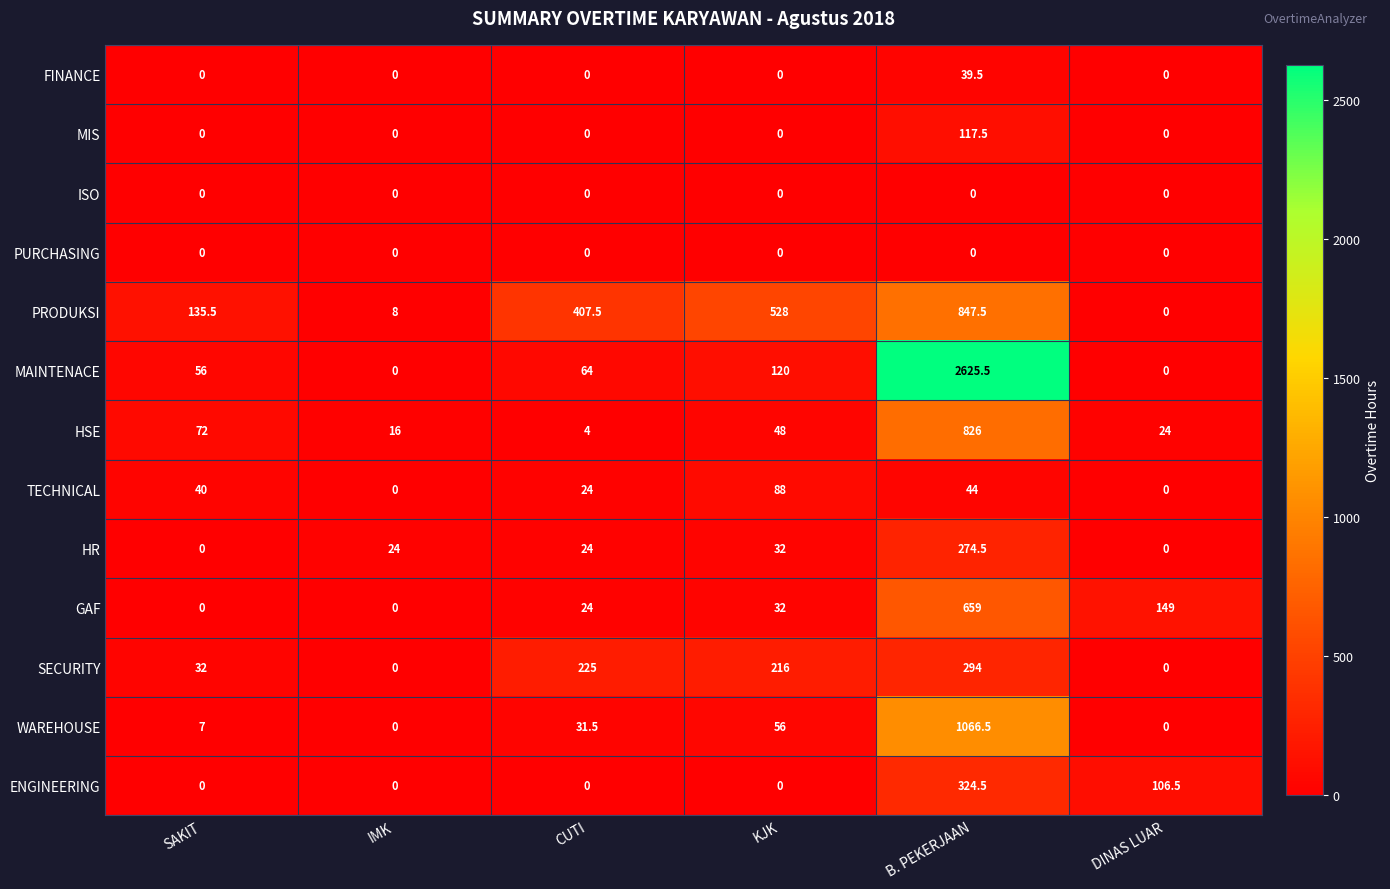

What is the maximum value shown in the chart?

2625.5